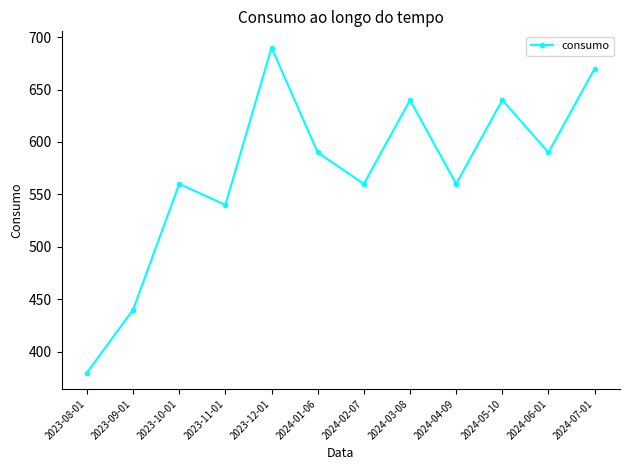

What is the average value?

572